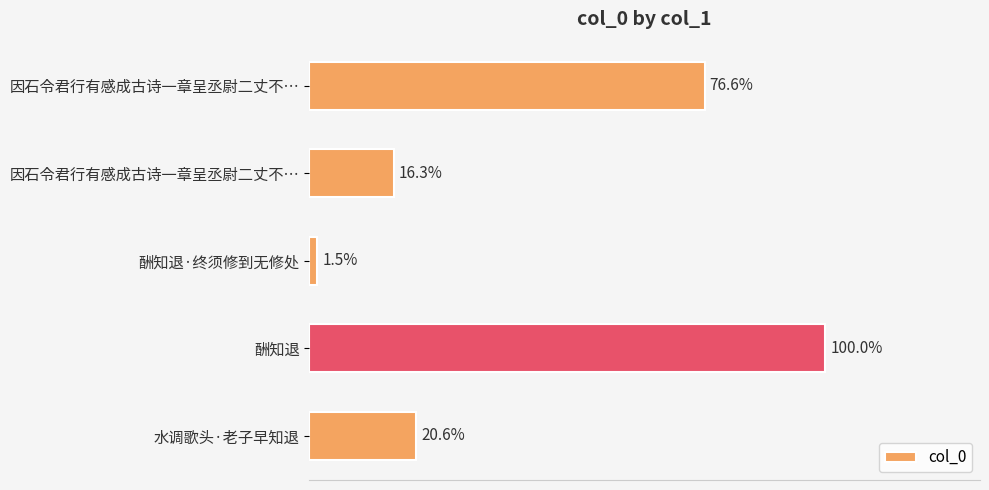

Are the bars horizontal?

Yes